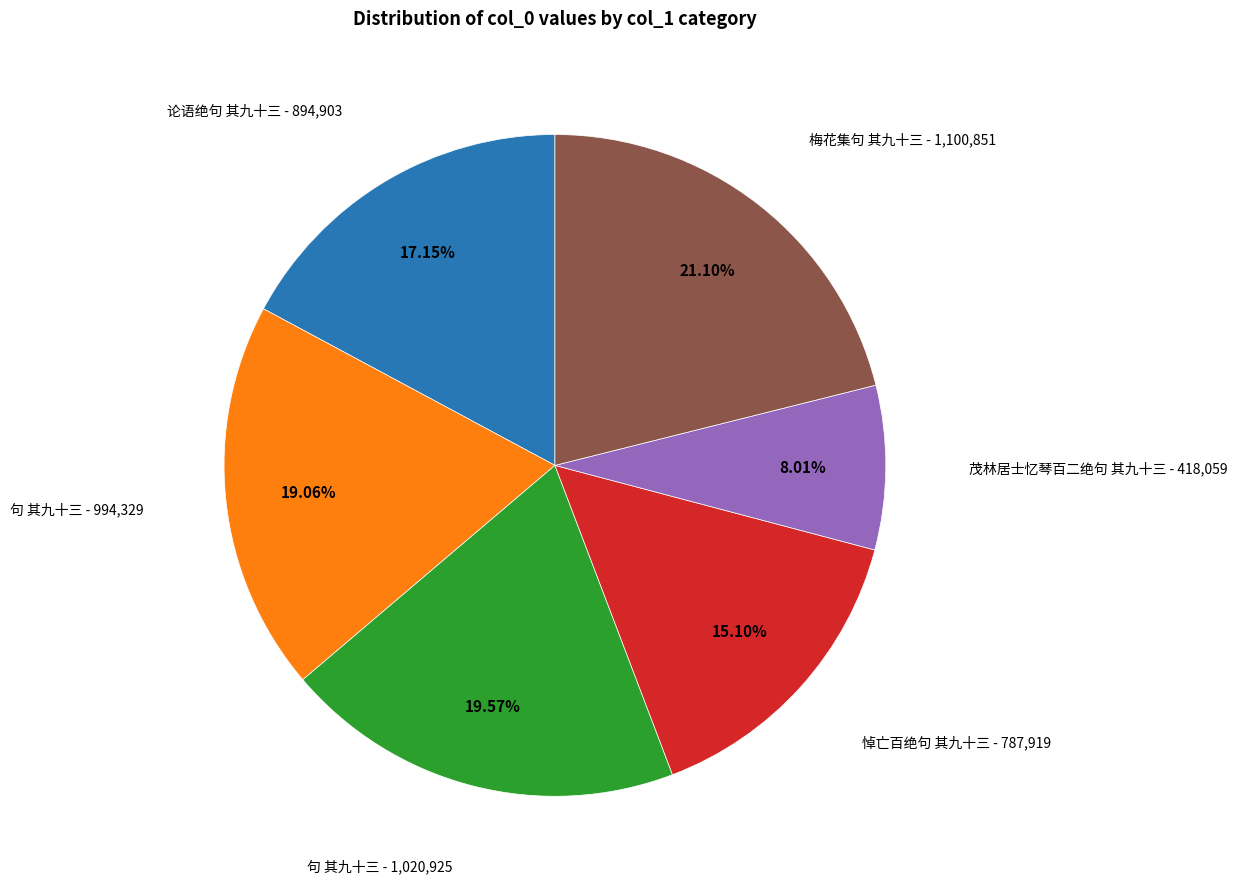

Does any single category account for the majority?

No